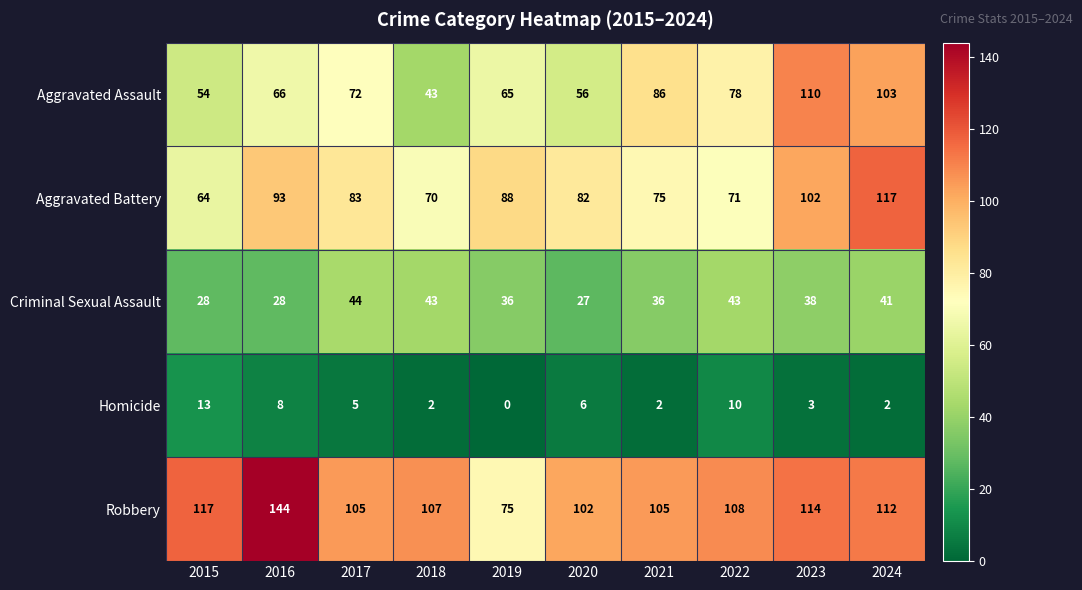

What is the greatest value displayed?

144